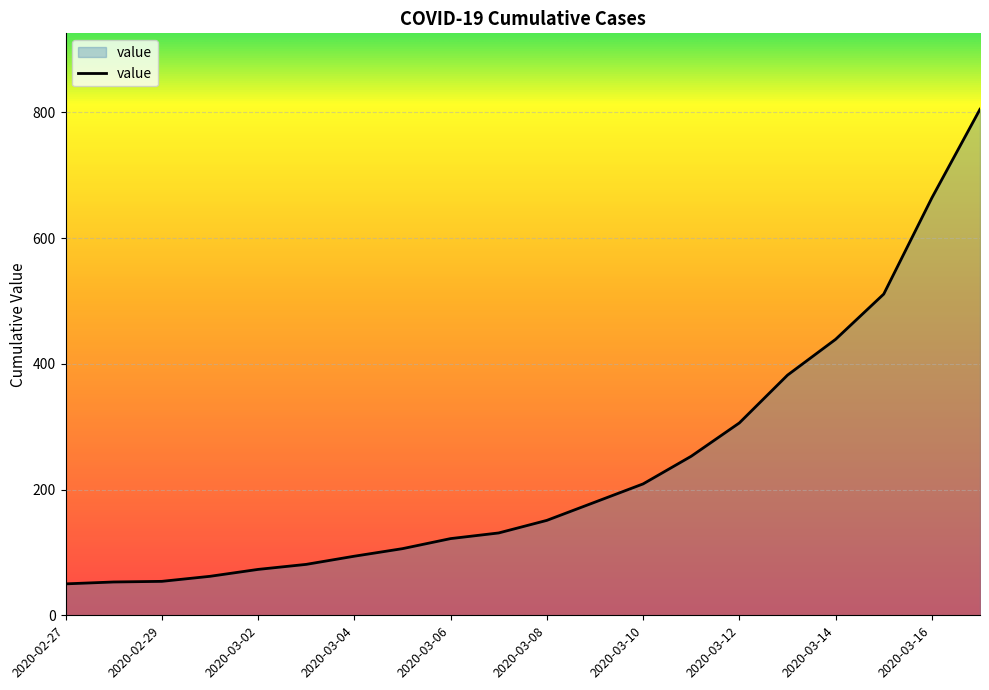

What is the difference between the maximum and minimum values?

755